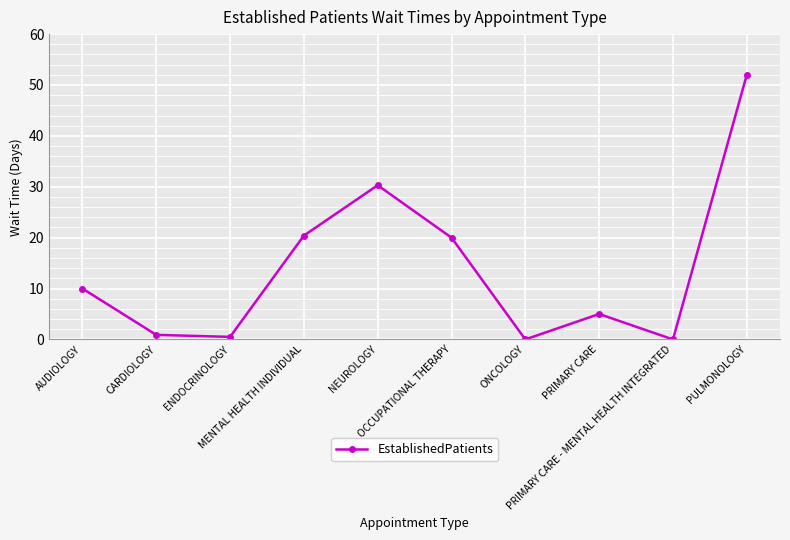

What is the difference between the maximum and minimum values?

52.0